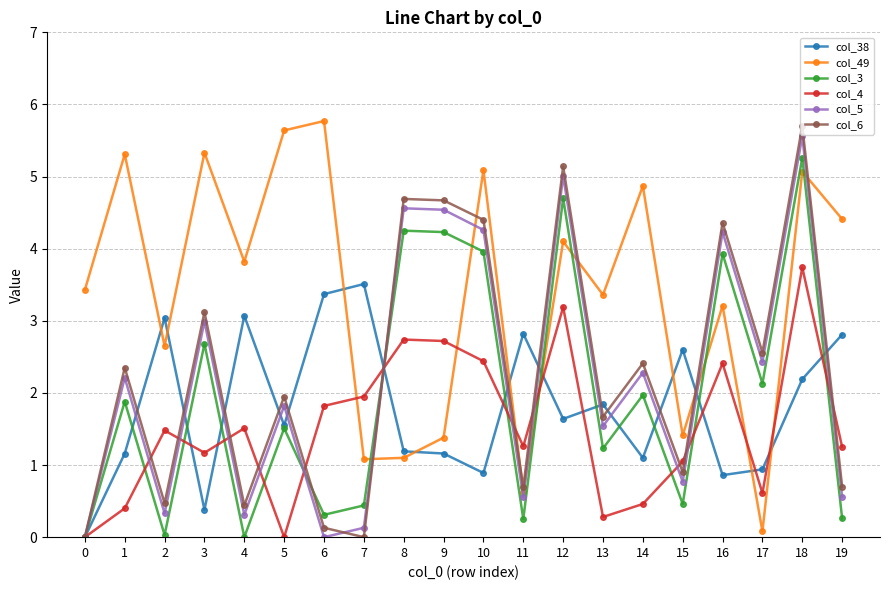

Read the col_49 value at 18.

5.1